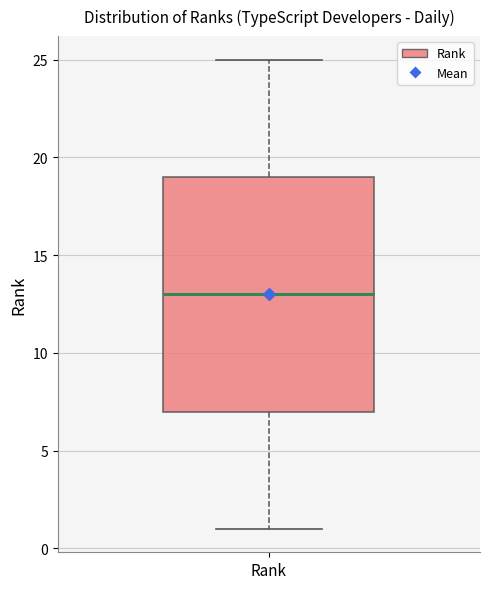

Read this box plot against the y-axis: the position of the median line, the range covered by the box, and the ends of both whiskers. The values are not printed on the chart, so give them approximately, as read against the axis.

median 13, box 7 to 19, whiskers 1 to 25